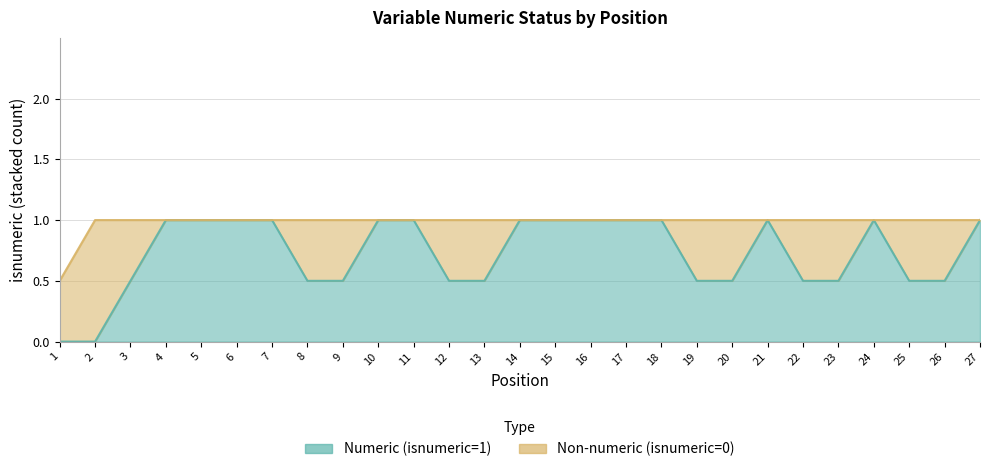

Rank the series by their average value, from highest to lowest.

Numeric (isnumeric=1), Non-numeric (isnumeric=0)